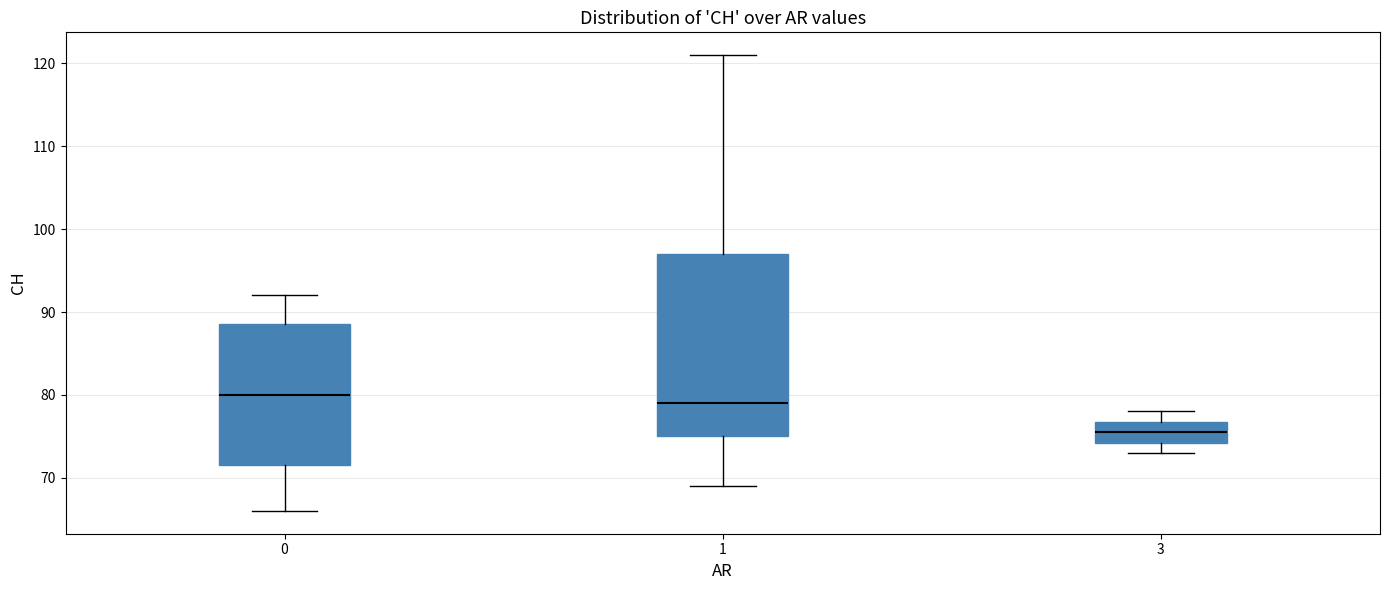

Comparing the boxes themselves (not the whiskers), which one is the tallest?

1